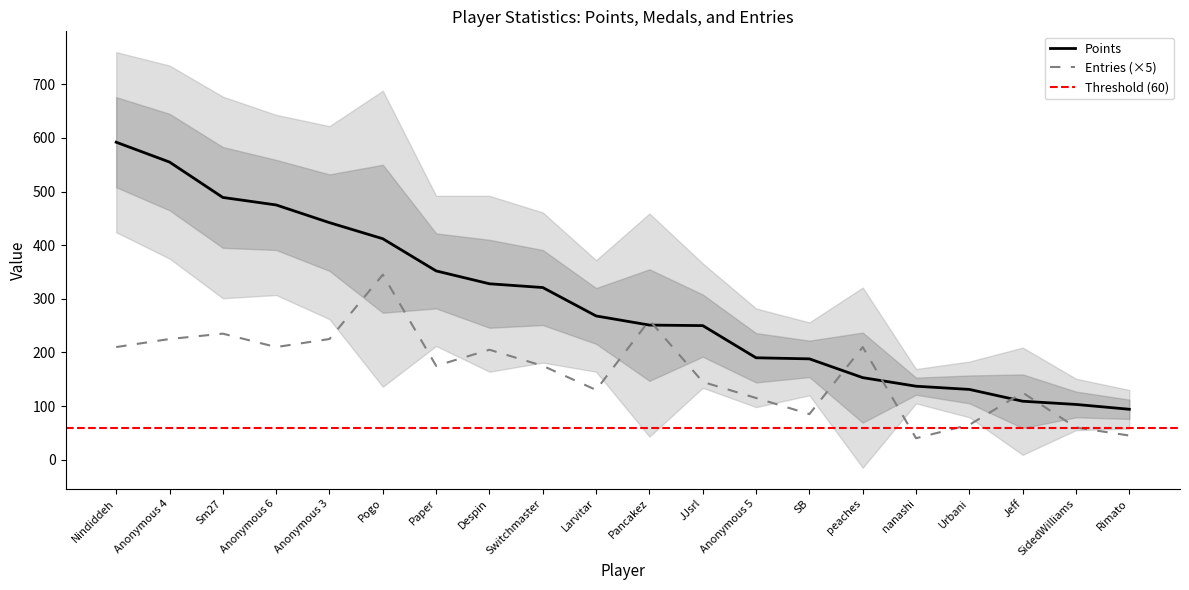

Is this an area chart (filled region under the line)?

No